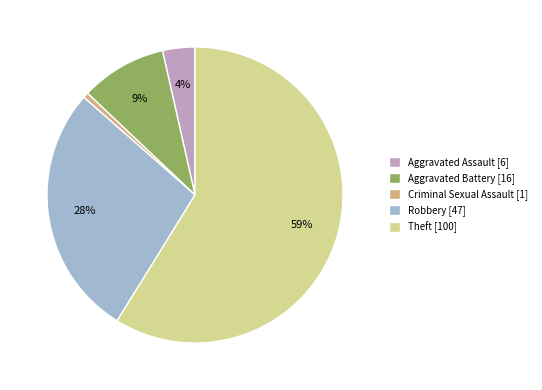

Which has a higher value, Robbery or Aggravated Assault?

Robbery